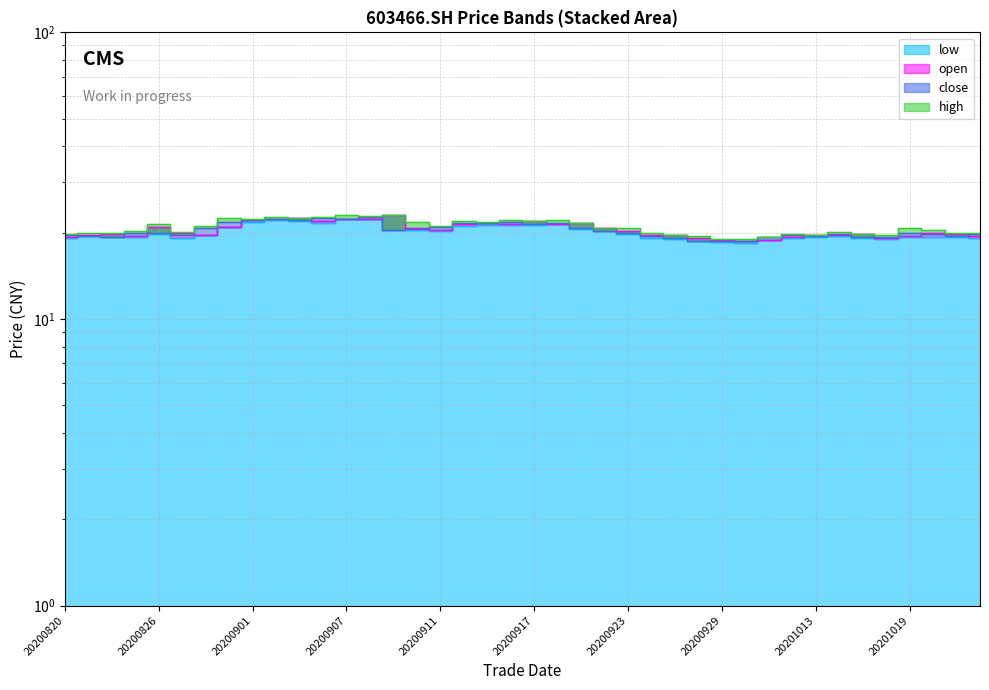

List the labels in order of low value, smallest first.

20200930, 20200929, 20200928, 20201009, 20201016, 20200925, 20200827, 20201022, 20201012, 20200820, 20201015, 20200924, 20200824, 20201021, 20201013, 20200825, 20201020, 20201019, 20200821, 20201014, 20200828, 20200923, 20200826, 20200922, 20200911, 20200909, 20200910, 20200921, 20200831, 20200914, 20200915, 20200917, 20200916, 20200918, 20200904, 20200901, 20200903, 20200902, 20200907, 20200908